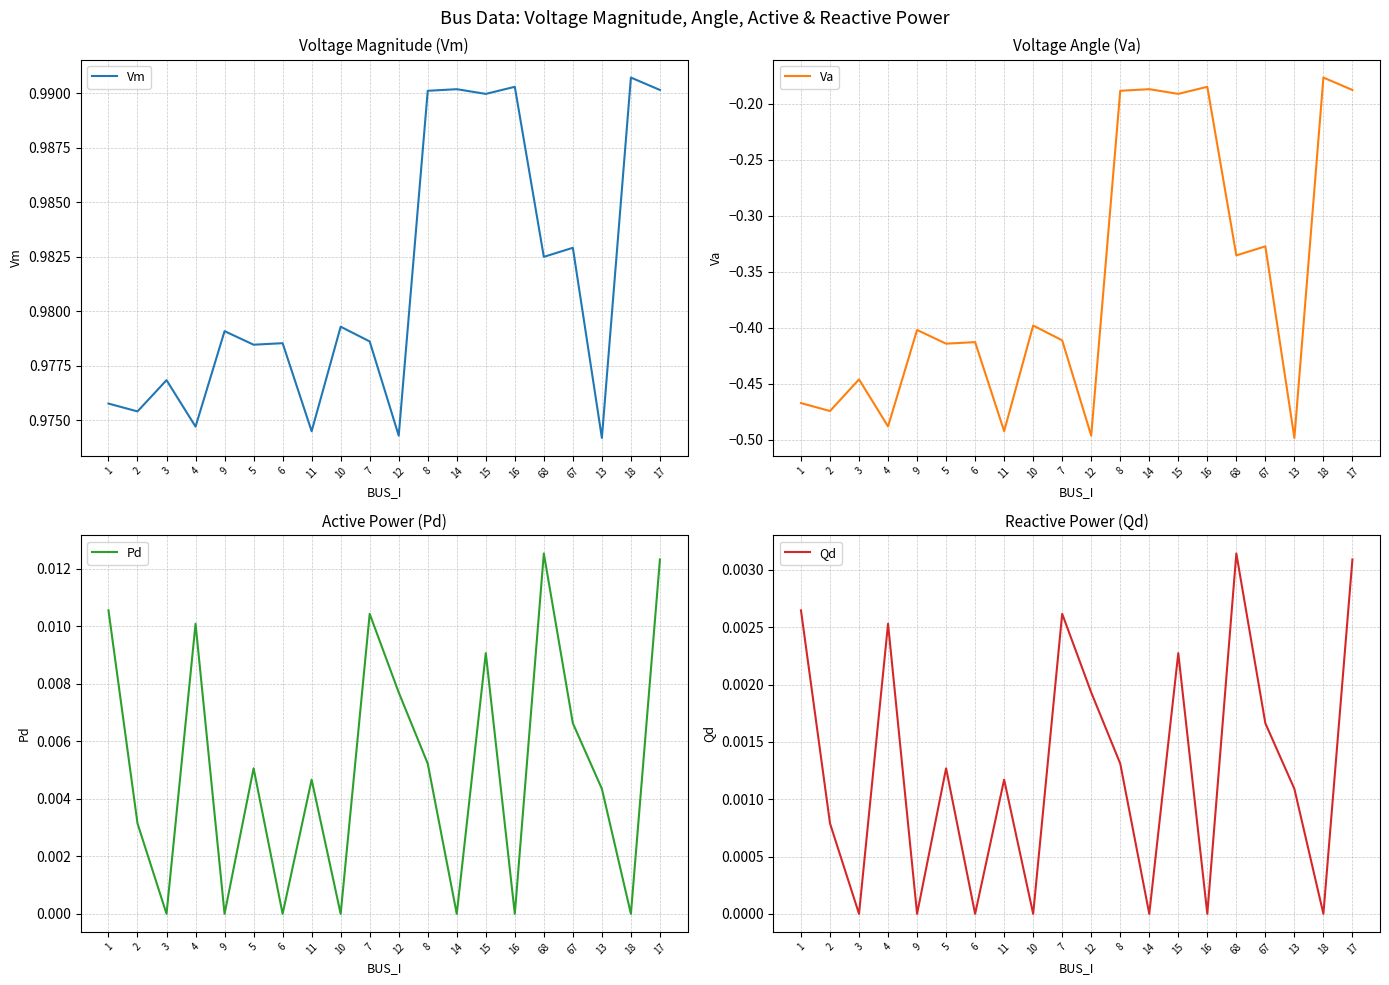

What position from the right is 68?

5